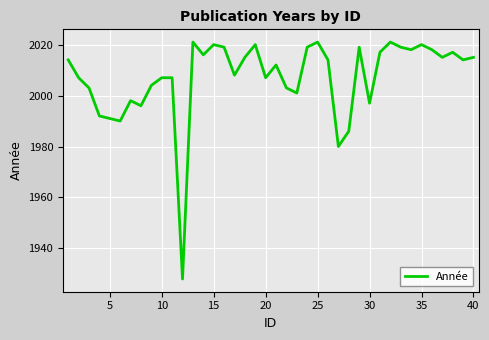

What is the minimum value shown in the chart?

1928